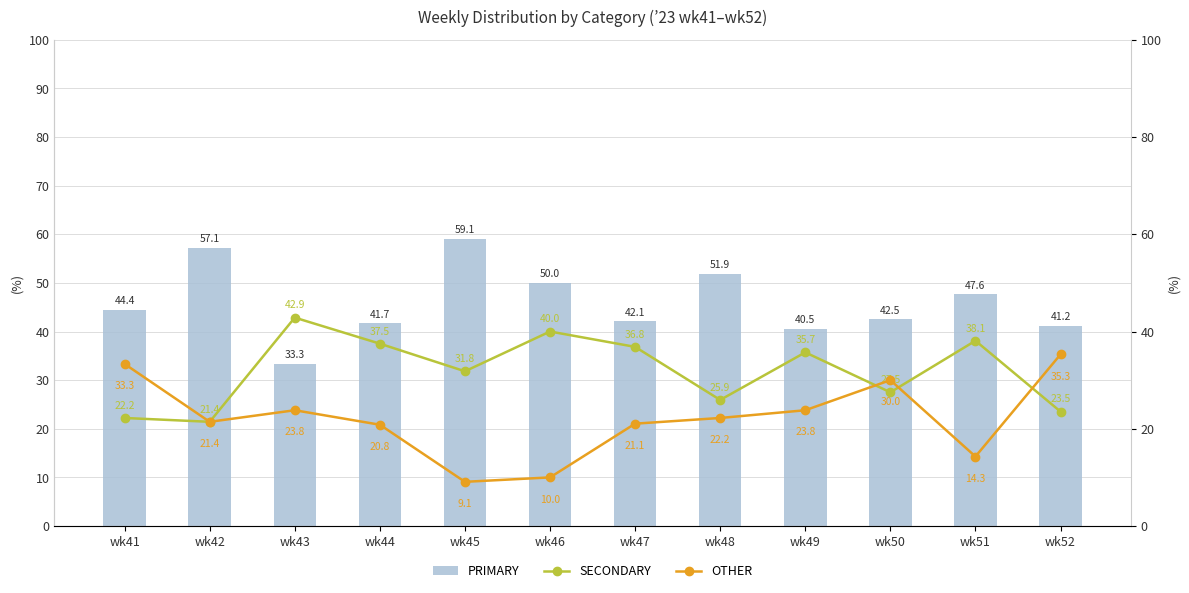

The PRIMARY series shows 57.1 at wk42. True or false?

True